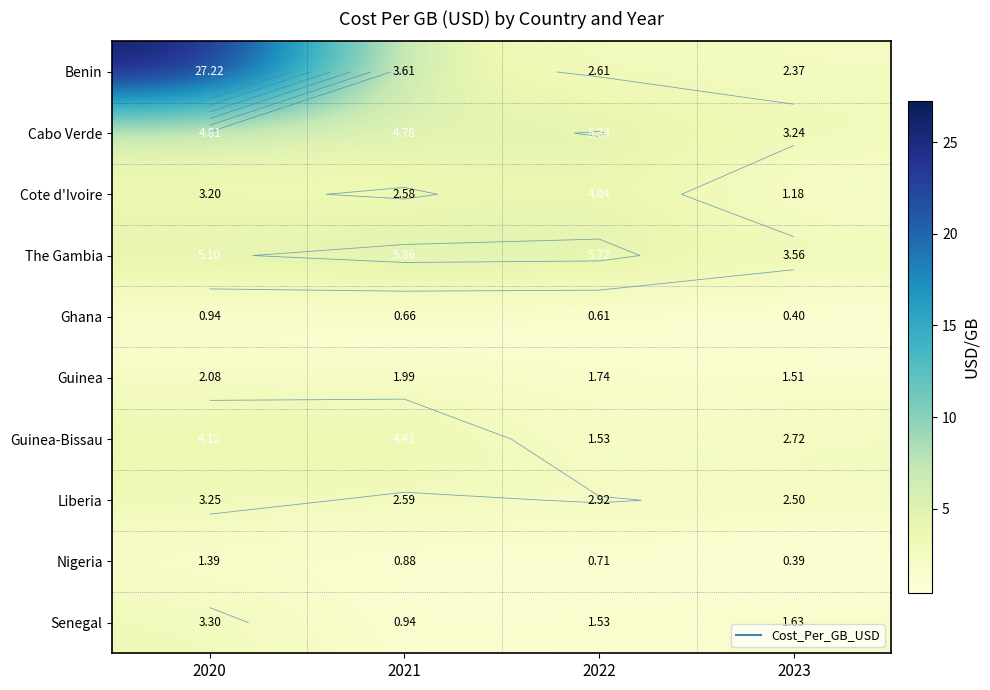

How many data points does each series have?

4